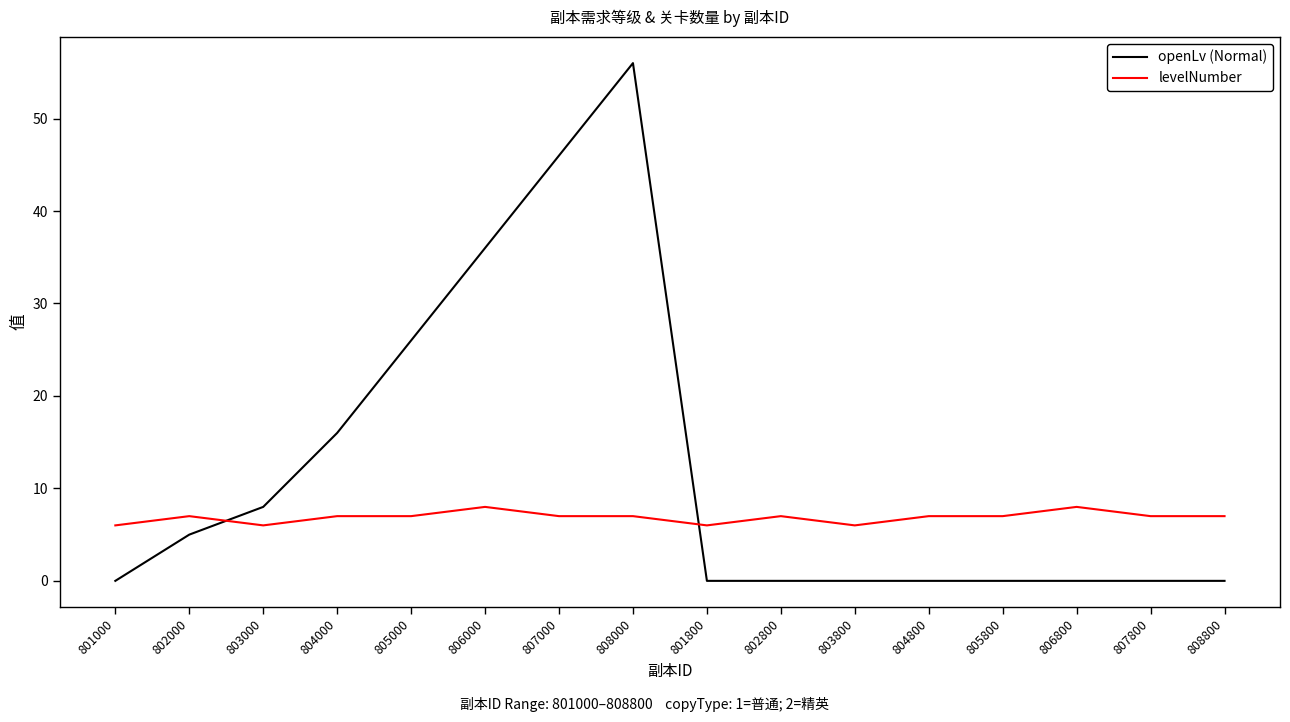

List the series in order of their overall mean, lowest first.

levelNumber, openLv (Normal)